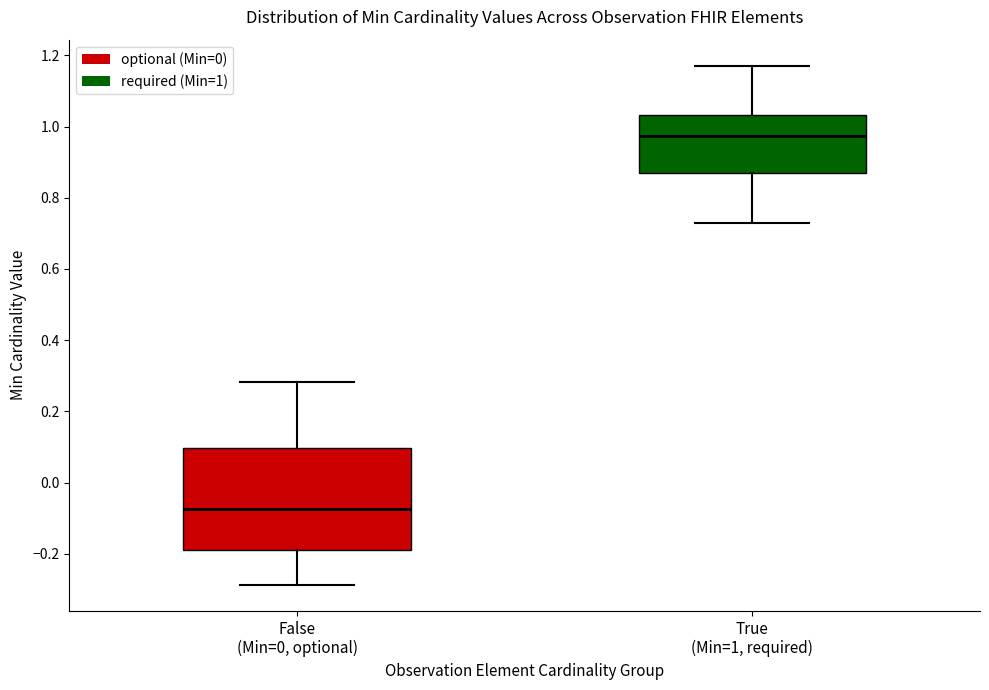

Reading left to right, read every box against the y-axis: the position of its median line, the range the box covers, and the ends of its whiskers. The values are not printed on the chart, so give them approximately, as read against the axis.

False (Min=0, optional): median -0.08, box -0.20 to 0.10, whiskers -0.28 to 0.28
True (Min=1, required): median 0.98, box 0.86 to 1.04, whiskers 0.72 to 1.18